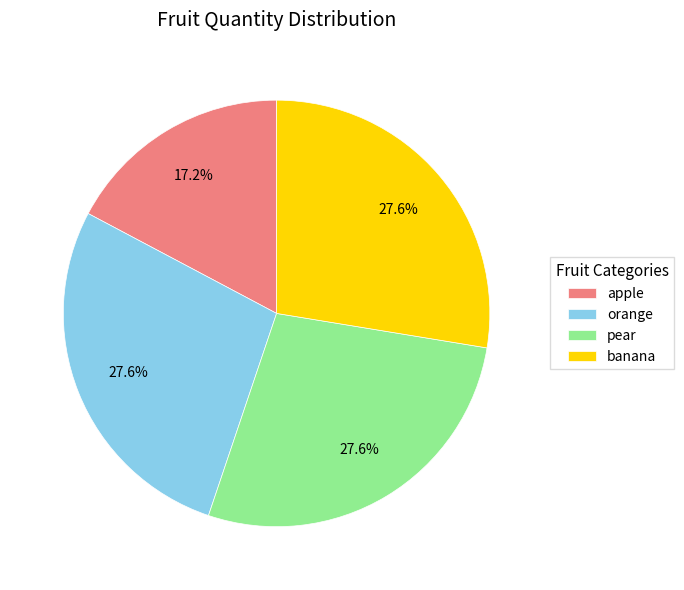

To the nearest percent, what portion does orange represent?

28%